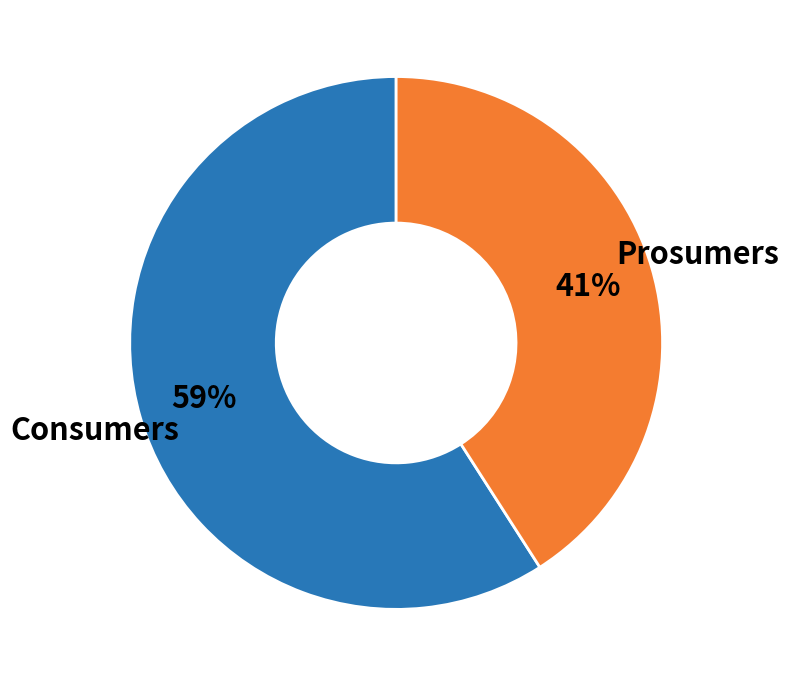

To the nearest percent, what is the average slice percentage?

50%